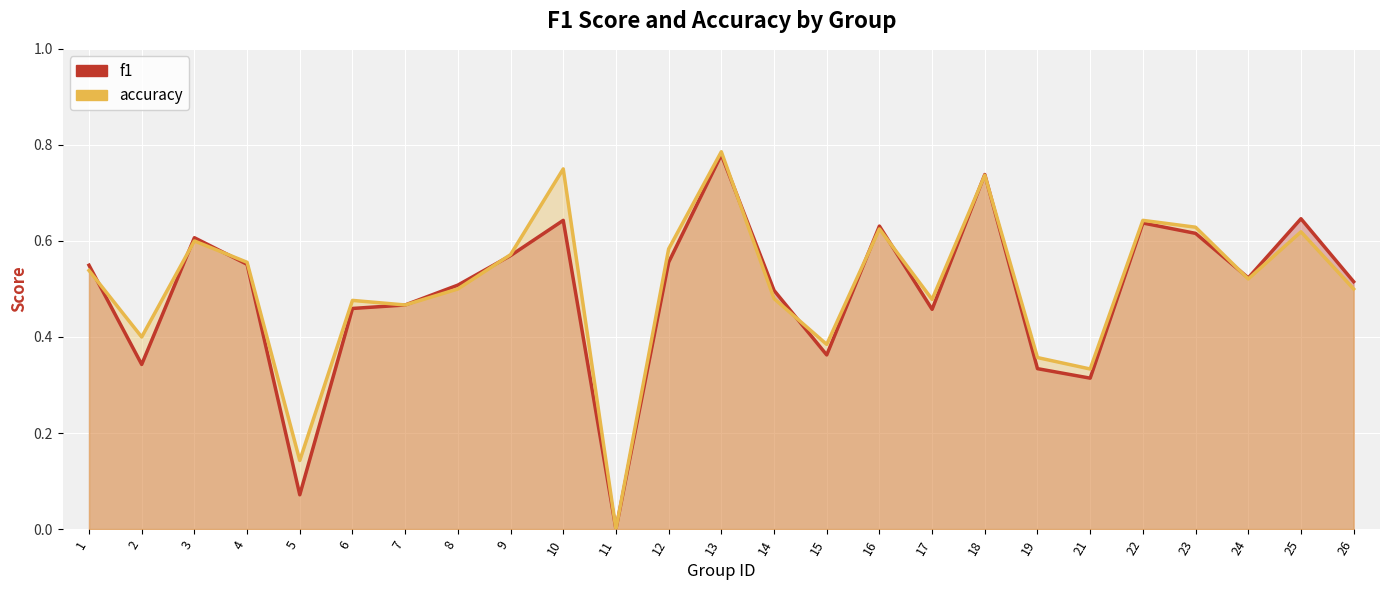

How many lines are shown in the chart?

2